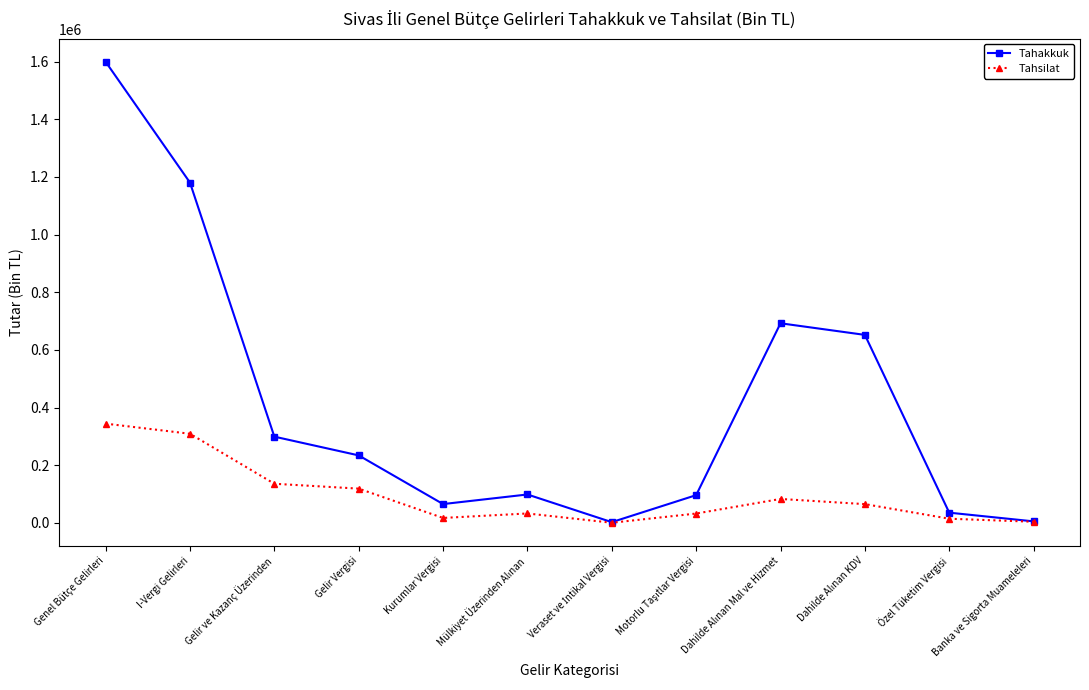

How many interior local peaks does the Tahakkuk series have?

2